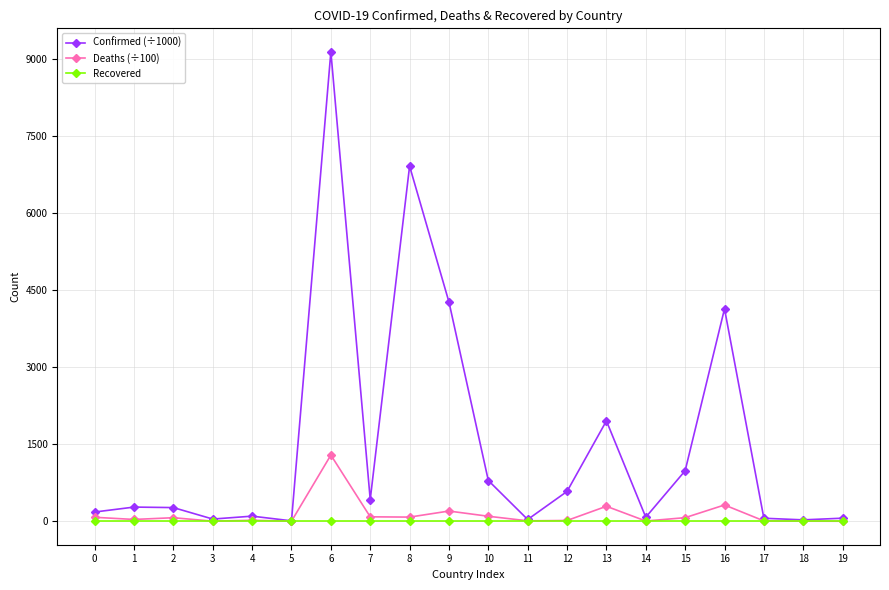

How many values in the Deaths (÷100) series are below 68?

10